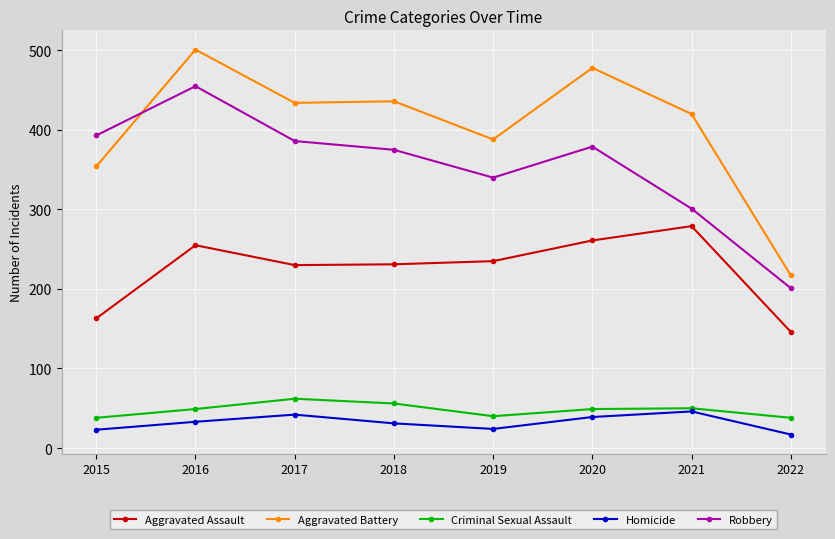

What is the value of the Aggravated Assault point at the 3rd from the left?

230